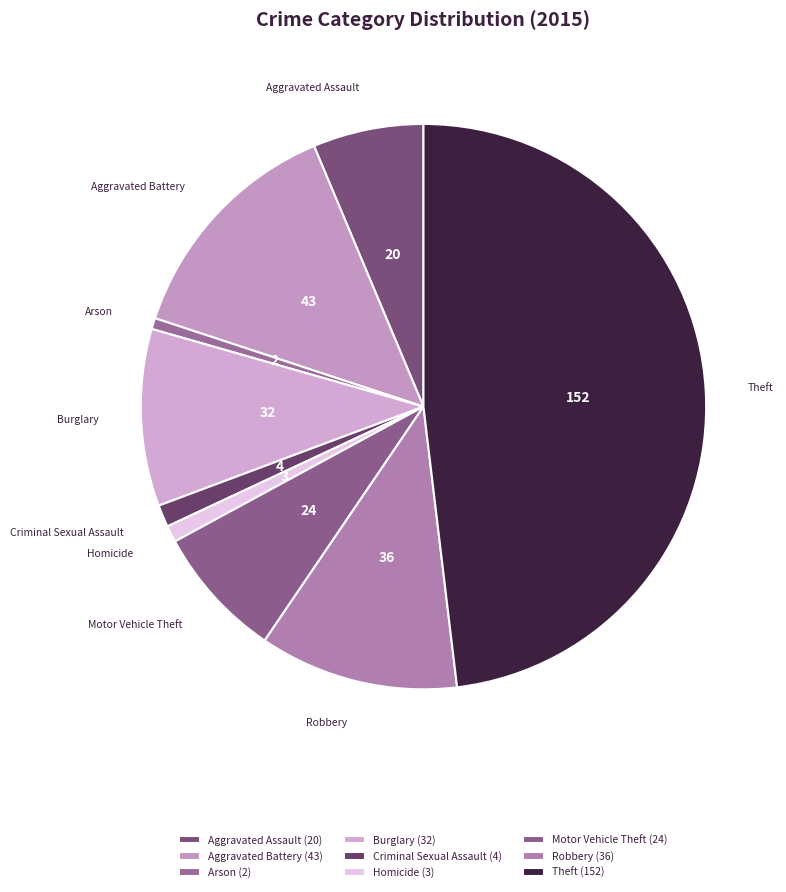

Is the sum of Motor Vehicle Theft and Homicide greater than half?

No